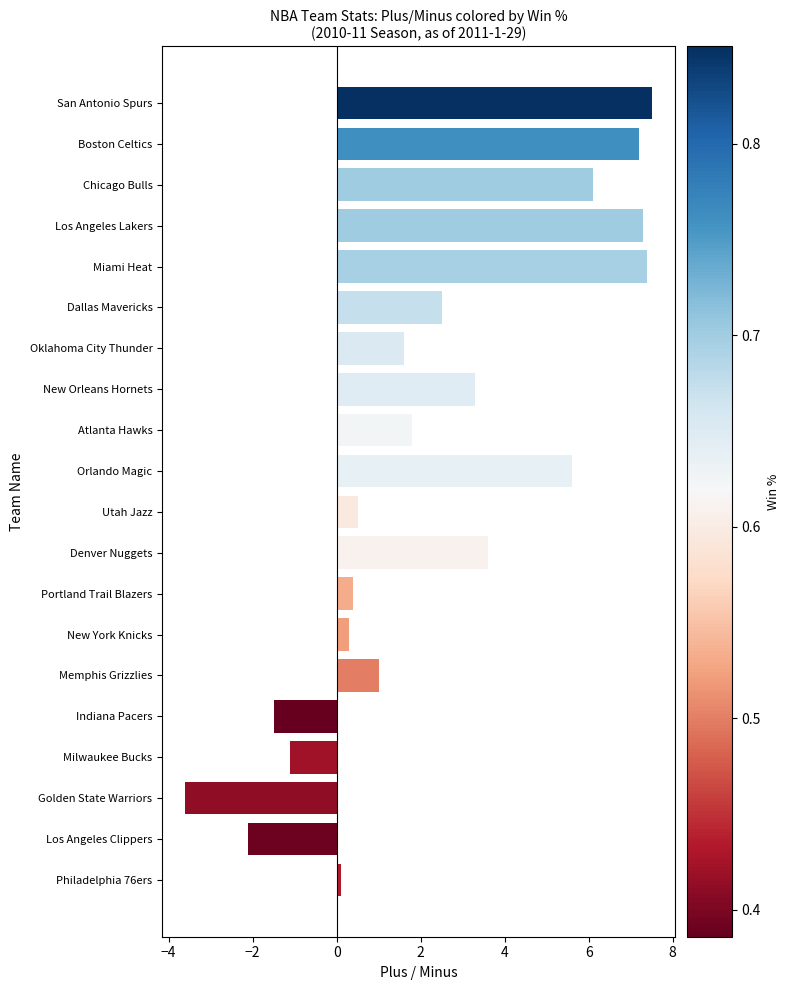

What is the sum of the values at Los Angeles Lakers and Chicago Bulls?

13.4